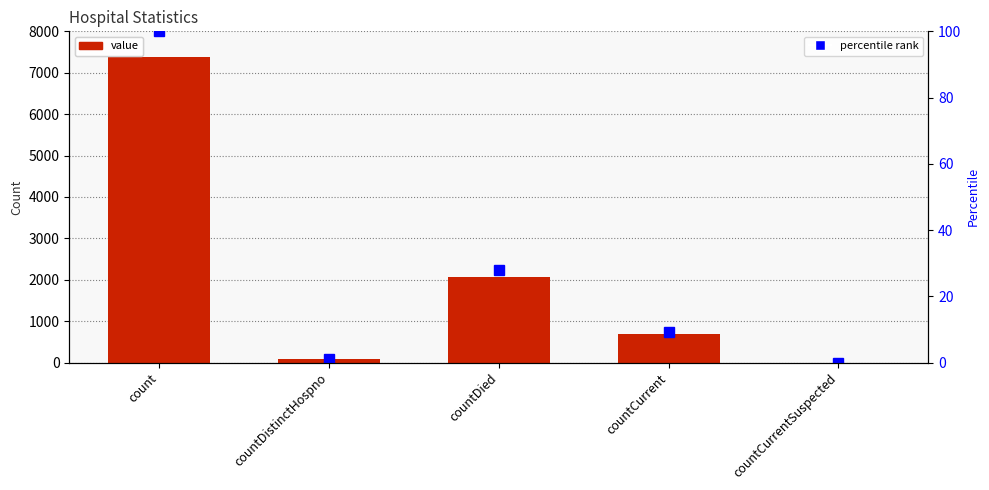

How many categories are shown in the chart?

5